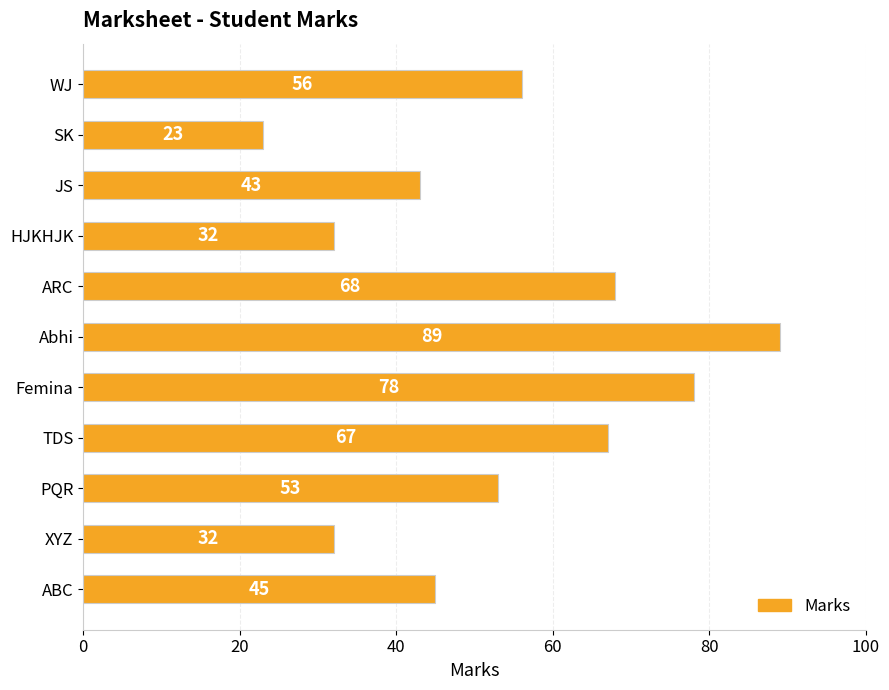

What is the maximum value shown in the chart?

89